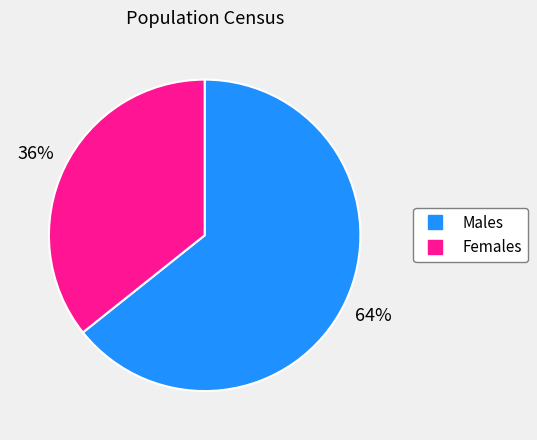

Does any single category account for the majority?

Yes